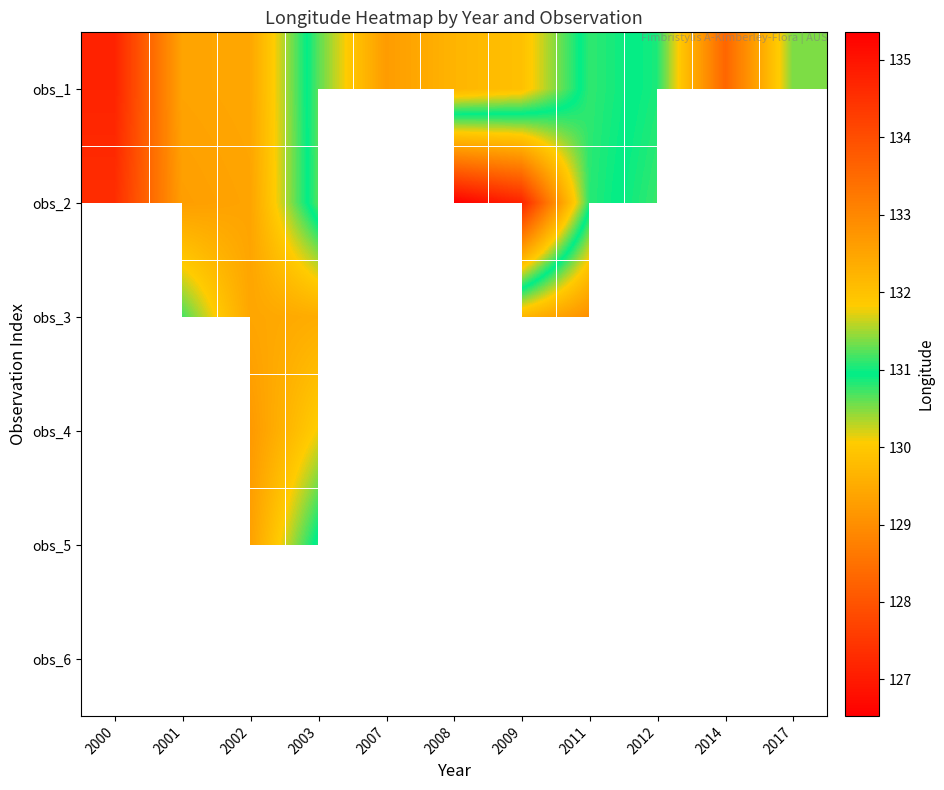

How many data points does each series have?

11